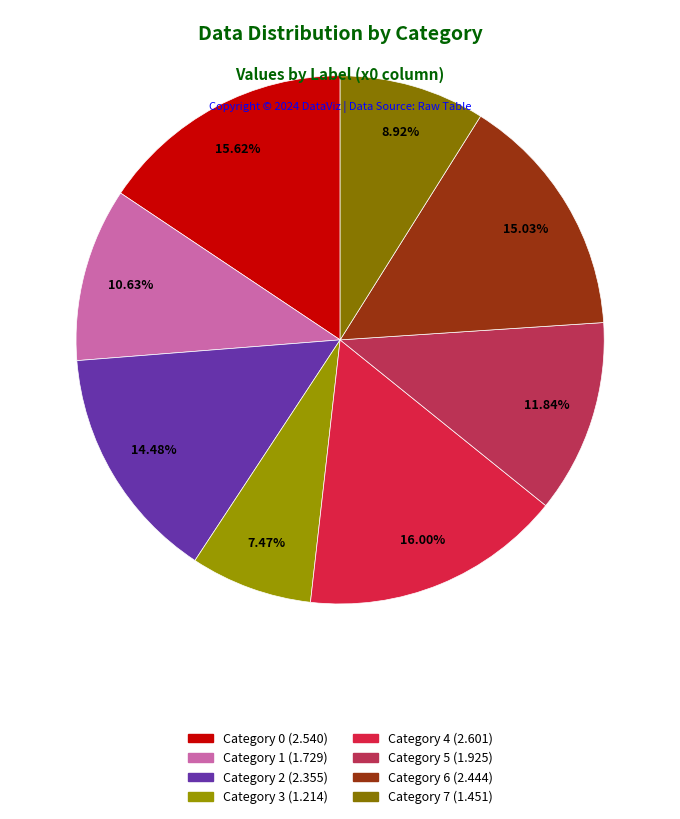

How many segments does this pie chart have?

8